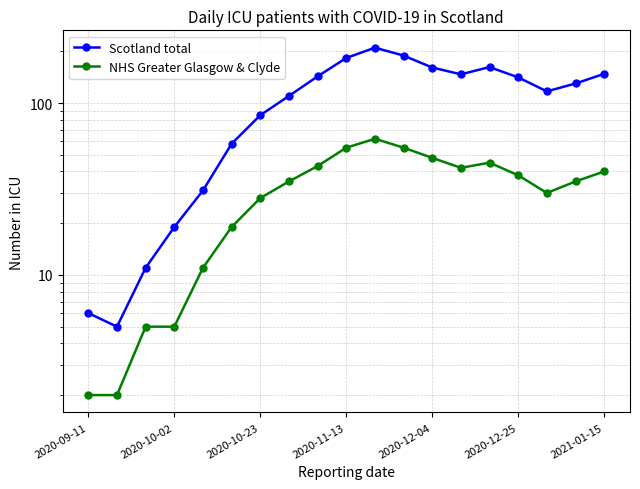

Reading left to right, what are all the values shown in this chart?

Scotland total: 6	5	11	19	31	58	85	110	143	183	210	189	161	147	162	141	117	130	148
NHS Greater Glasgow & Clyde: 2	2	5	5	11	19	28	35	43	55	62	55	48	42	45	38	30	35	40